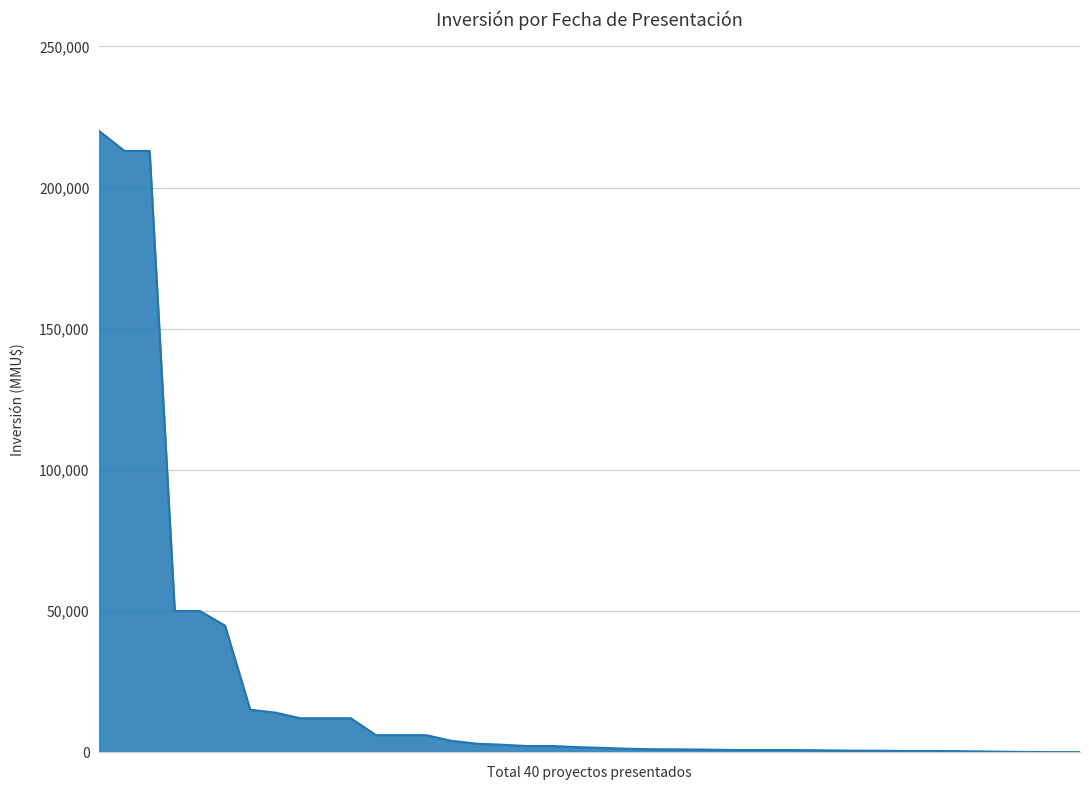

What is the difference between the maximum and minimum values?

219990